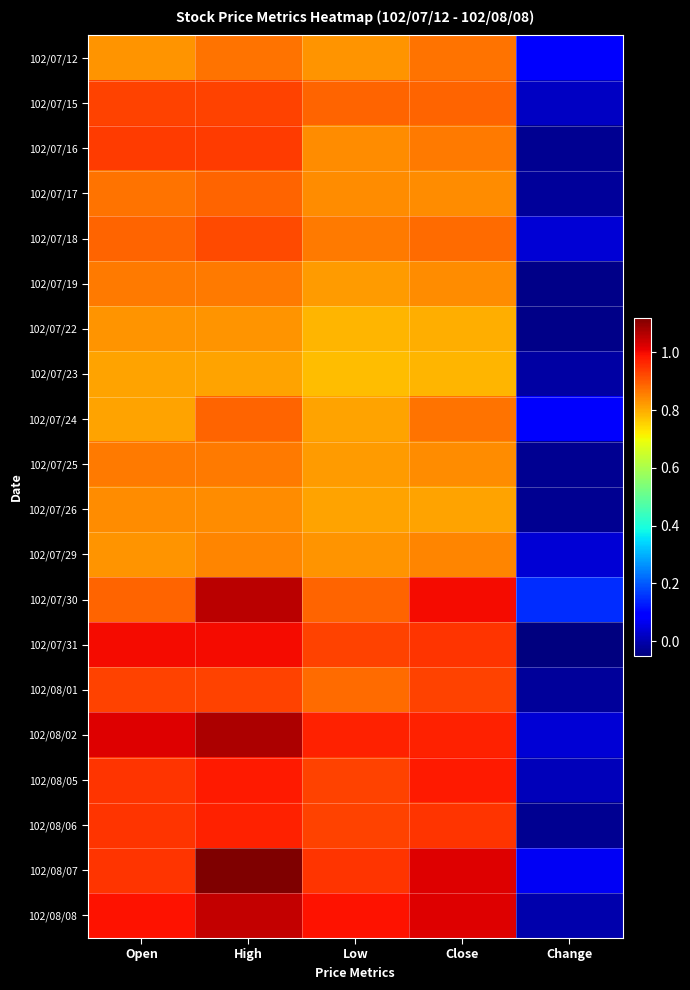

At which category does the chart reach its peak across all series?

High